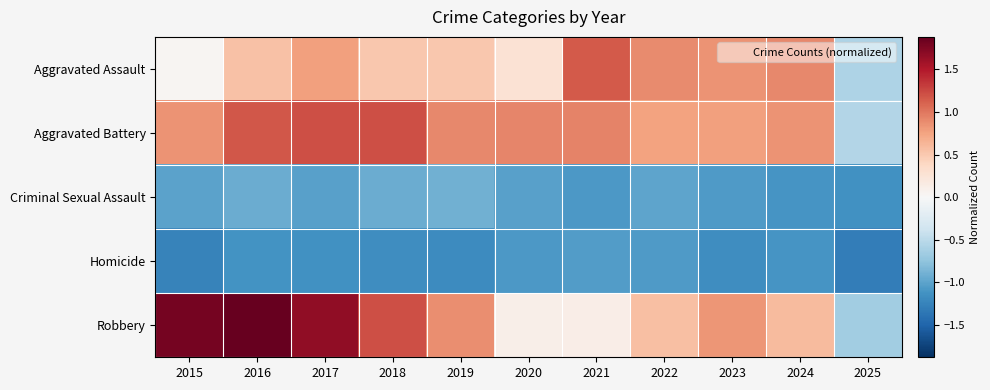

At which category does the chart reach its peak across all series?

2016